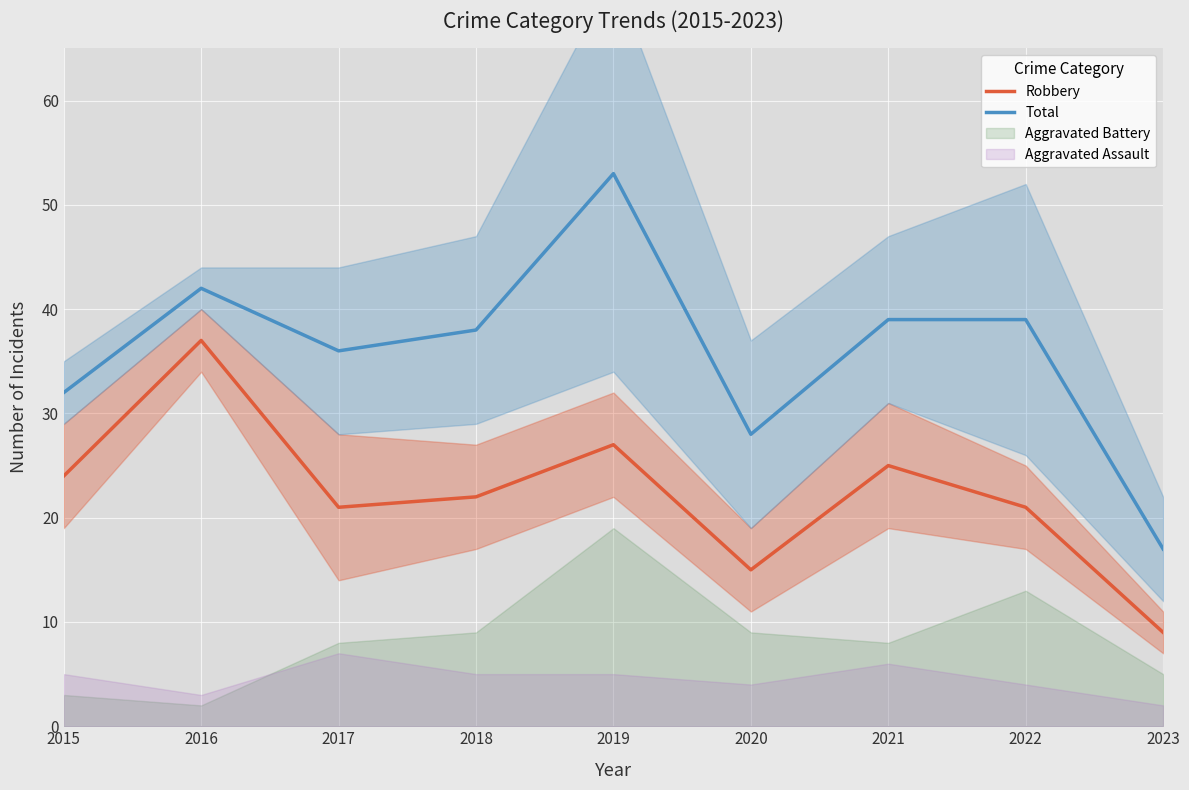

True or false: Robbery and Total intersect in this chart.

False